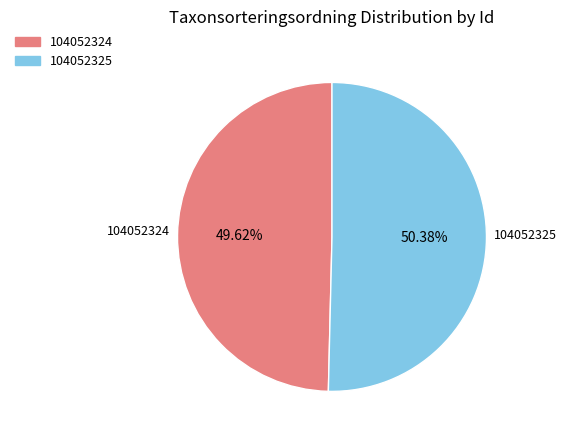

Which category has the smallest portion of the pie?

104052324